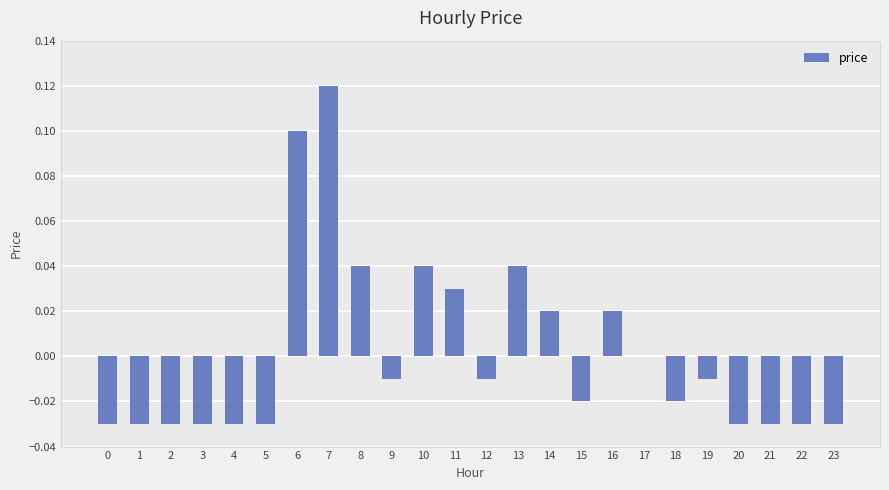

What is the sum of the values at 5 and 1?

-0.1